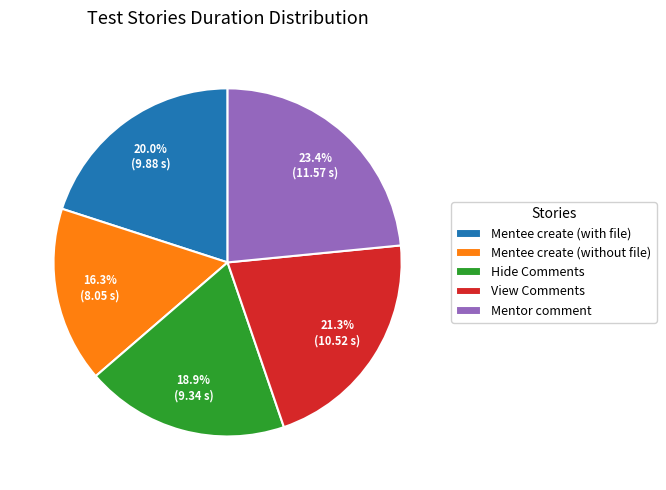

Approximately how many times larger is the value at View Comments compared to Hide Comments?

1.1